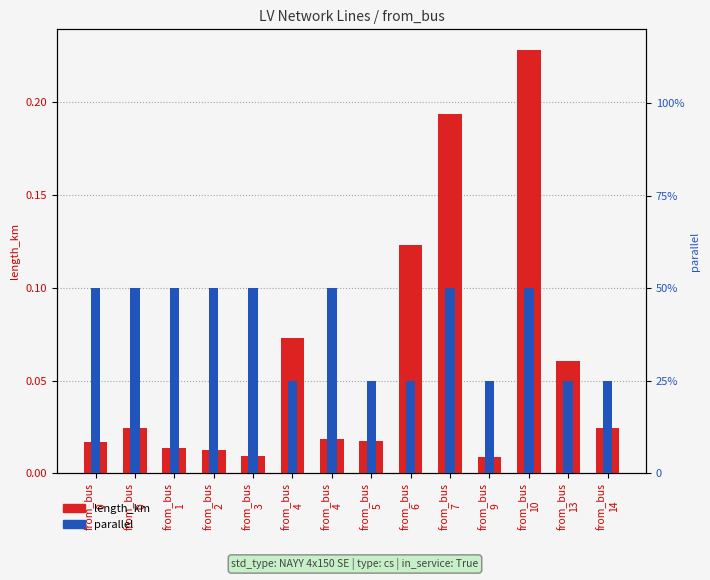

Is the value of parallel at from_bus
1 greater than the value of length_km at from_bus
14?

Yes